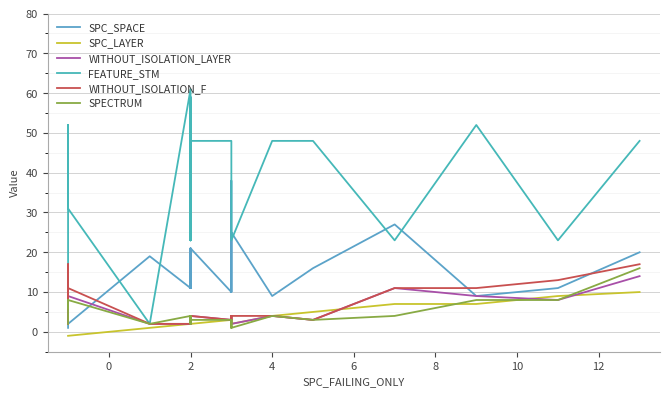

Which series has the largest total across all categories?

FEATURE_STM